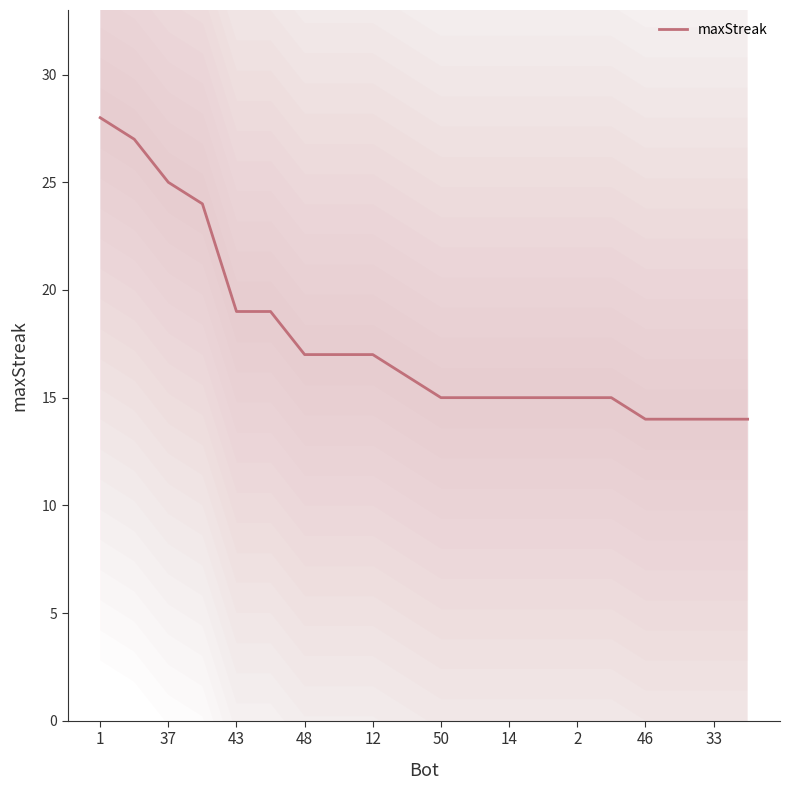

What is the average value?

18